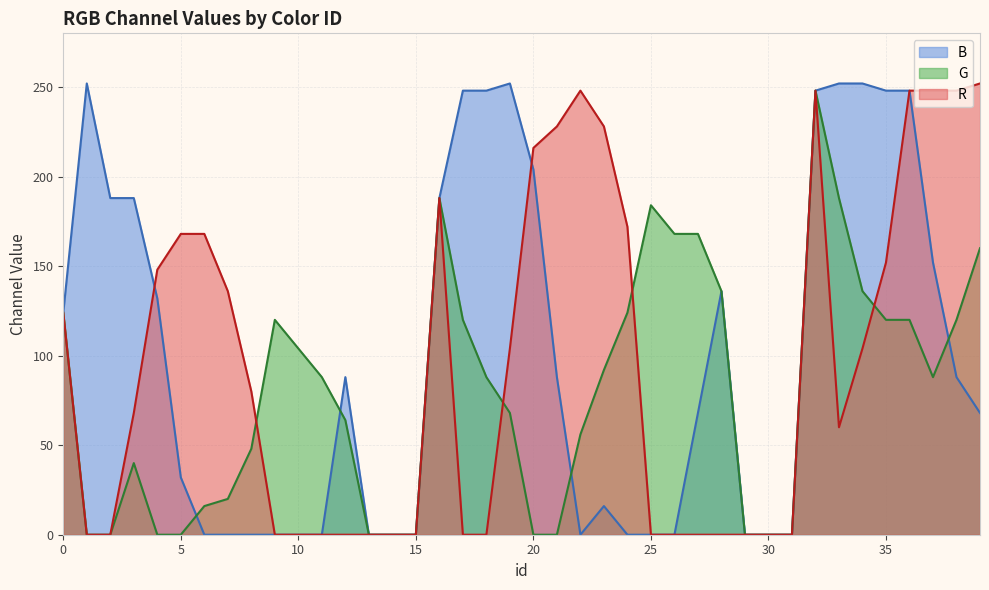

Reading left to right, list all the values displayed in this chart.

R: 124	0	0	68	148	168	168	136	80	0	0	0	0	0	0	0	188	0	0	104	216	228	248	228	172	0	0	0	0	0	0	0	248	60	104	152	248	248	248	252
G: 124	0	0	40	0	0	16	20	48	120	104	88	64	0	0	0	188	120	88	68	0	0	56	92	124	184	168	168	136	0	0	0	248	188	136	120	120	88	120	160
B: 124	252	188	188	132	32	0	0	0	0	0	0	88	0	0	0	188	248	248	252	204	88	0	16	0	0	0	68	136	0	0	0	248	252	252	248	248	152	88	68